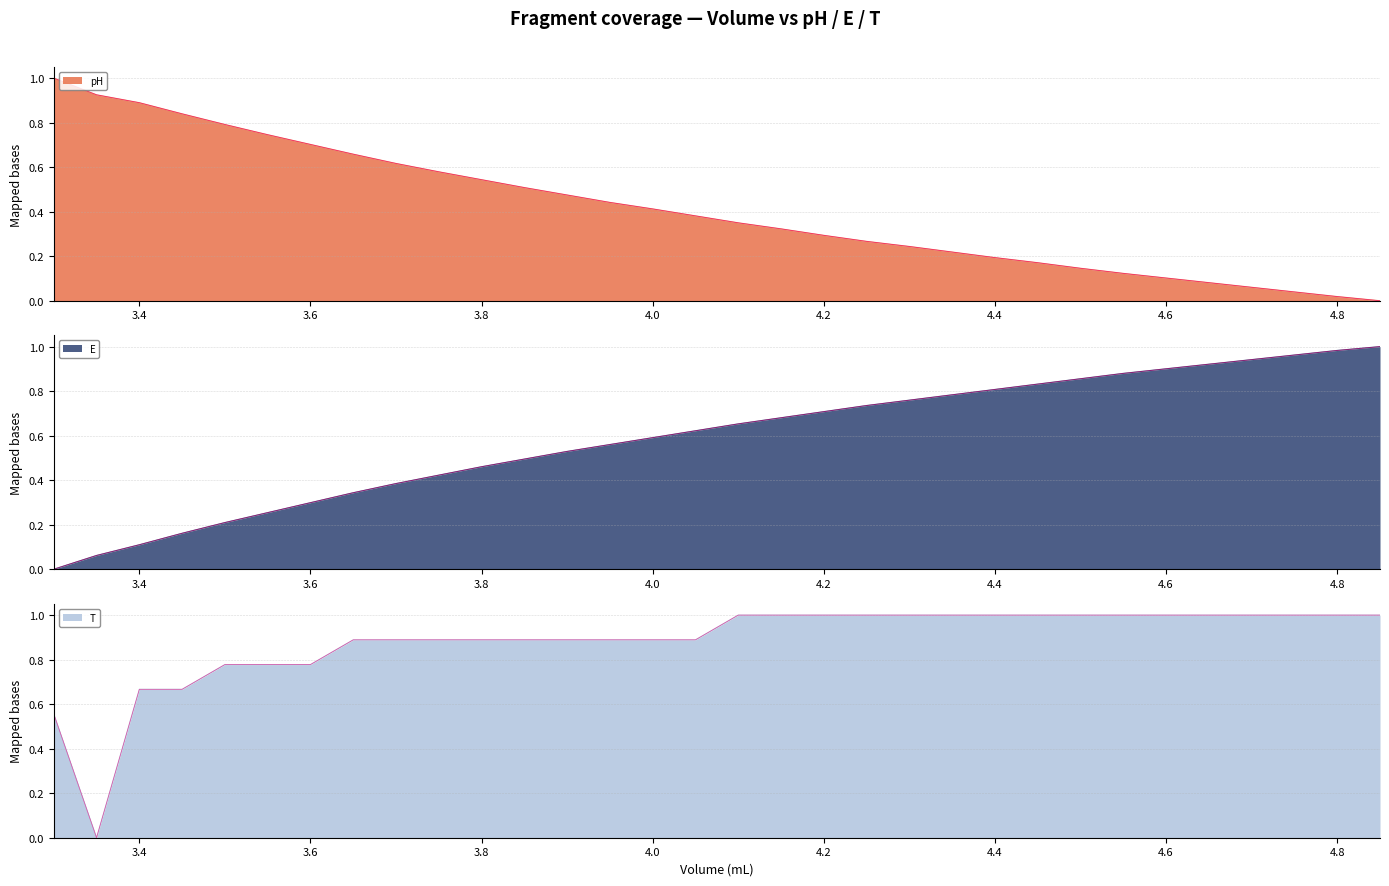

What is the difference between the second highest and second lowest values in the E series?

0.9